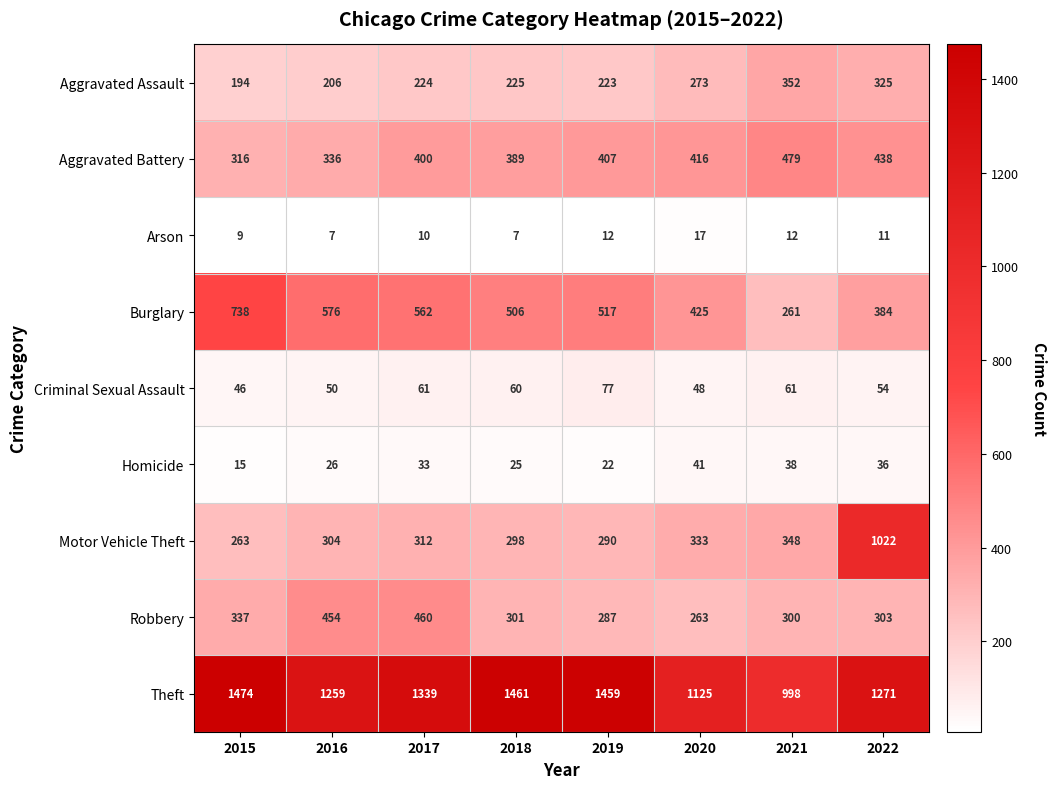

At which category is the sum across all series the highest?

2022